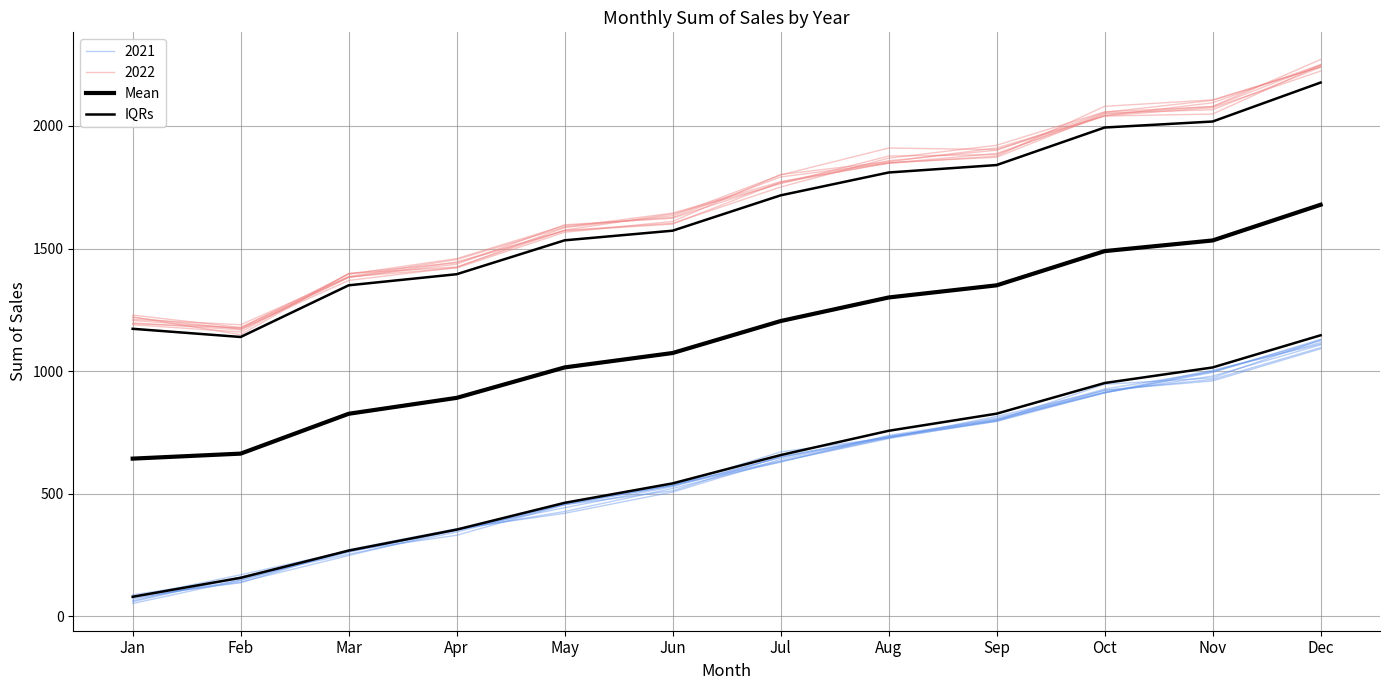

Which label corresponds to the smallest value in the chart?

Jan